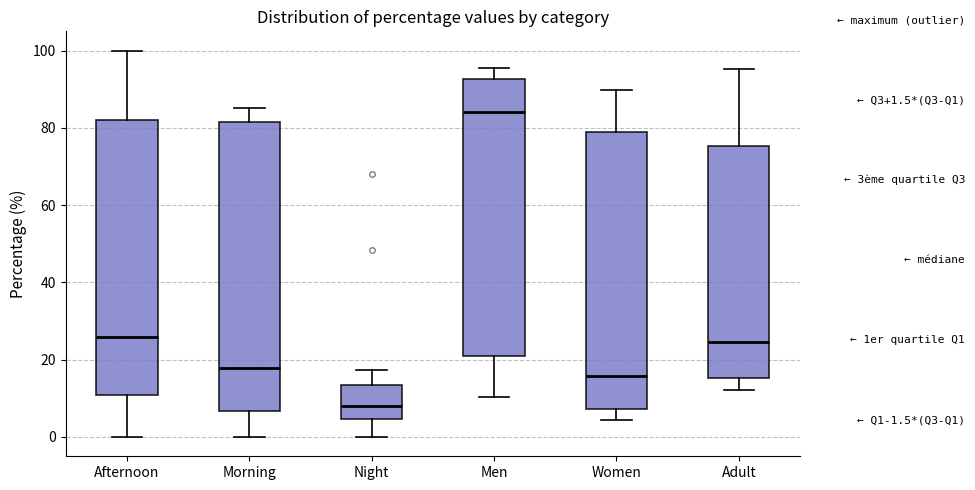

Reading left to right, transcribe this box plot: for each box, give where its median line is, the range the box spans, and where its two whiskers end, as read against the y-axis. The values are not printed on the chart, so give them approximately, as read against the axis.

Afternoon: median 26, box 10 to 82, whiskers 0 to 100
Morning: median 18, box 6 to 82, whiskers 0 to 86
Night: median 8, box 4 to 14, whiskers 0 to 18
Men: median 84, box 22 to 92, whiskers 10 to 96
Women: median 16, box 8 to 78, whiskers 4 to 90
Adult: median 24, box 16 to 76, whiskers 12 to 96